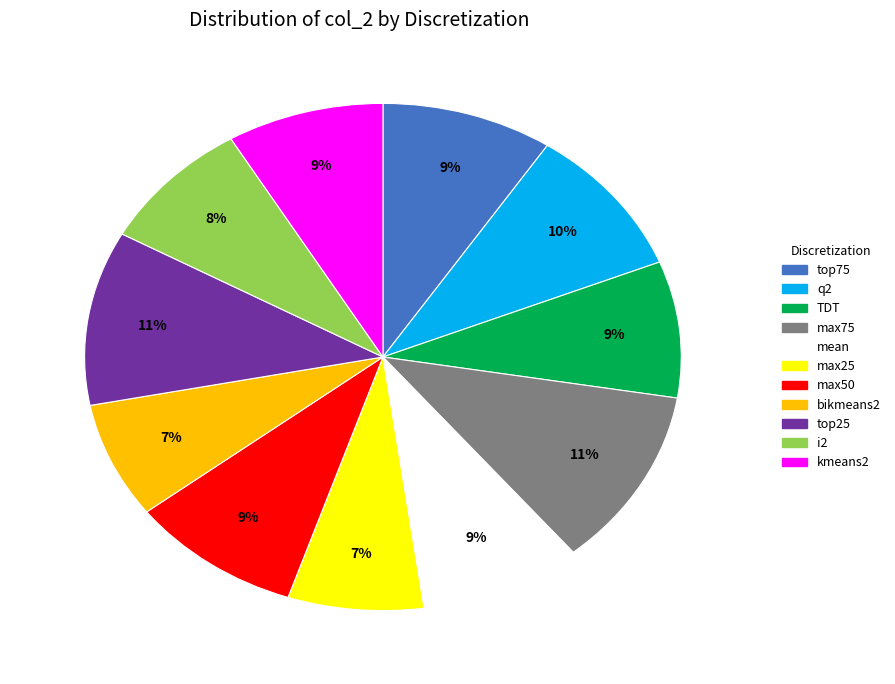

To the nearest percent, what portion does max50 represent?

9%